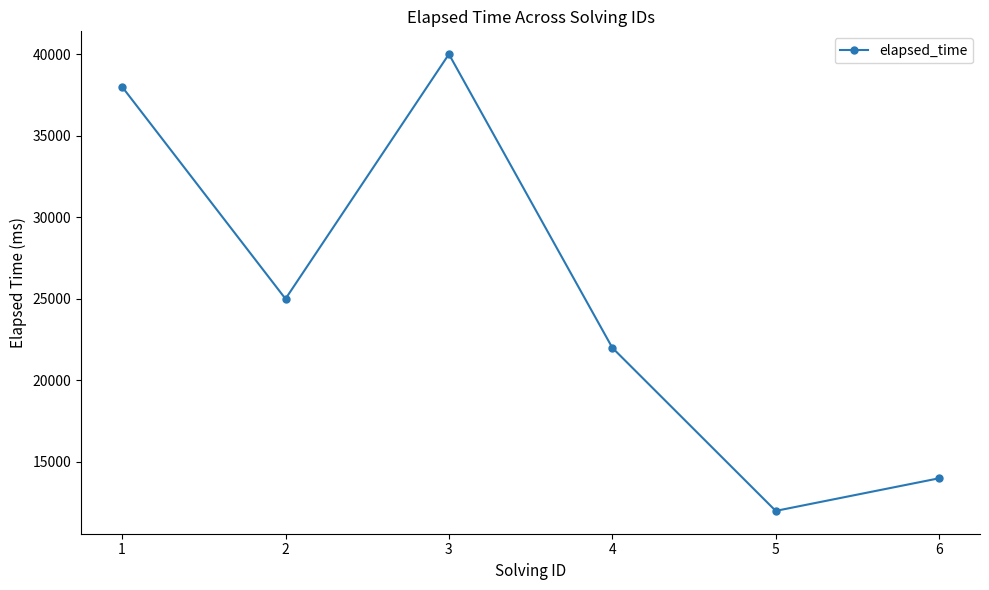

What is the sum of all values?

151000